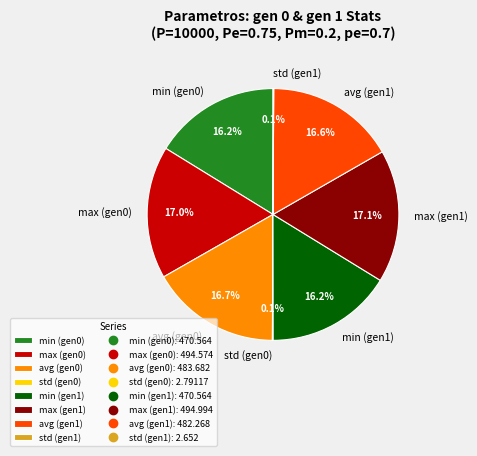

Does avg (gen0) represent more than half of the total?

No